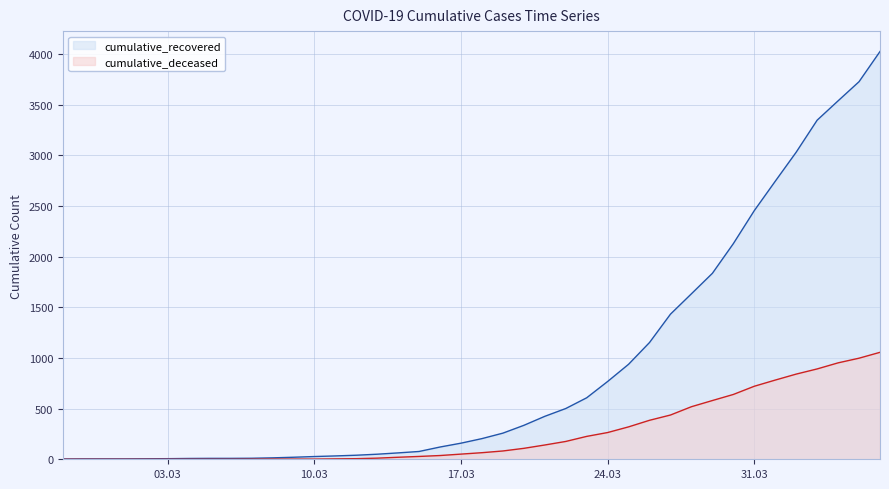

What is the value of the cumulative_recovered point at the 31st from the left?

1634